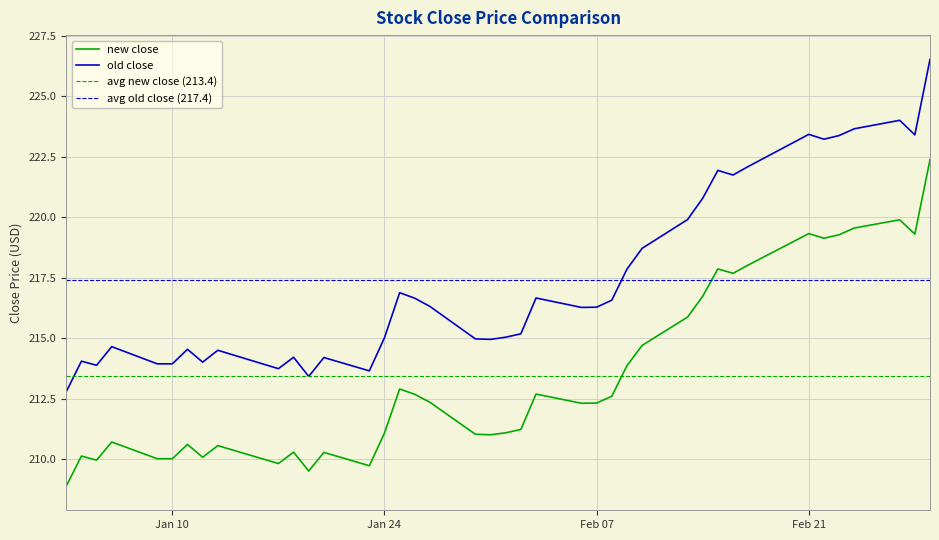

What is the difference between the maximum and second lowest values in the new close series?

12.9